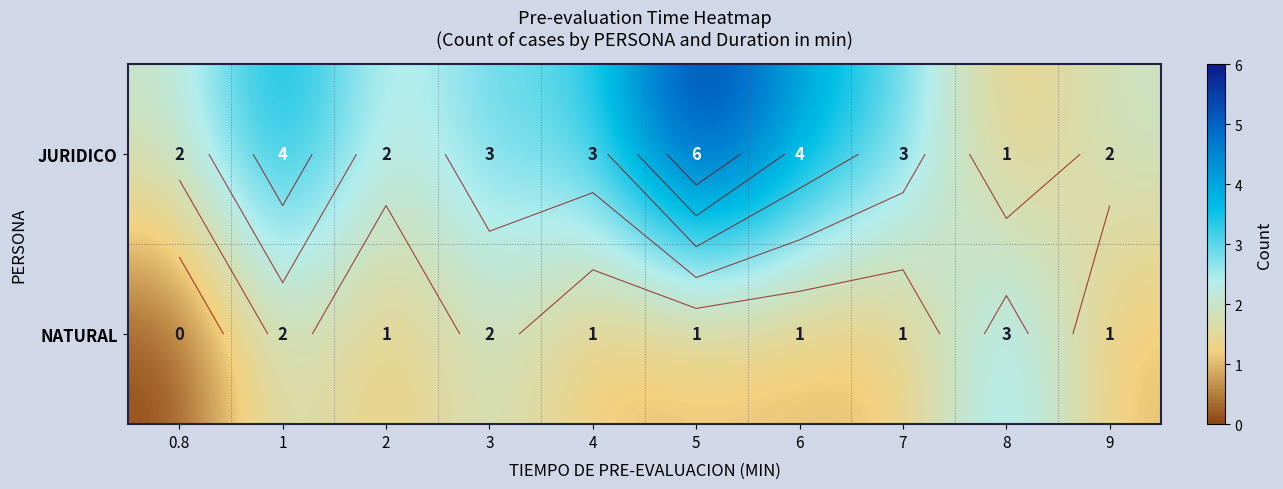

At which label is NATURAL closest to 1?

2